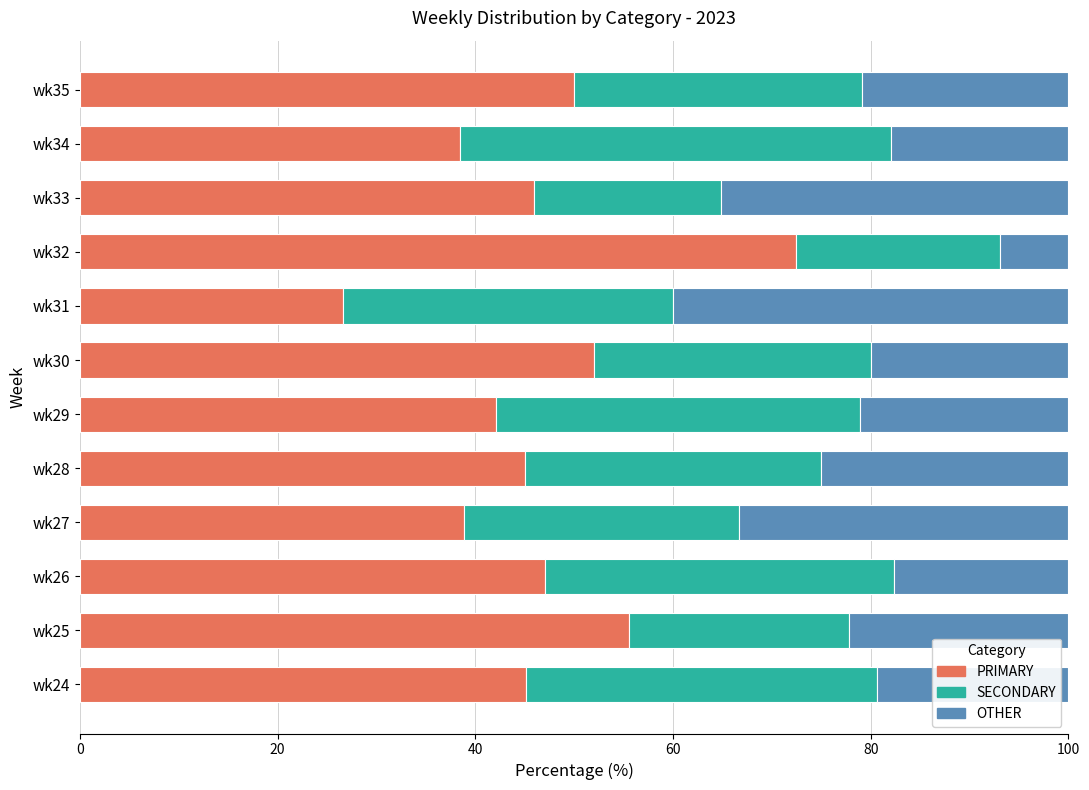

Where is PRIMARY nearest to the value 49?

wk35